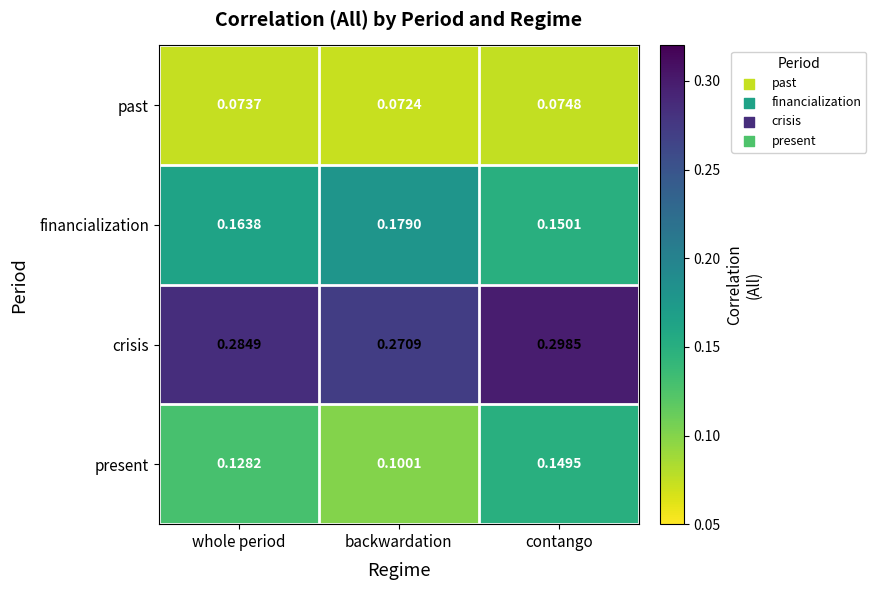

Is the value of past at contango greater than the value of financialization at backwardation?

No